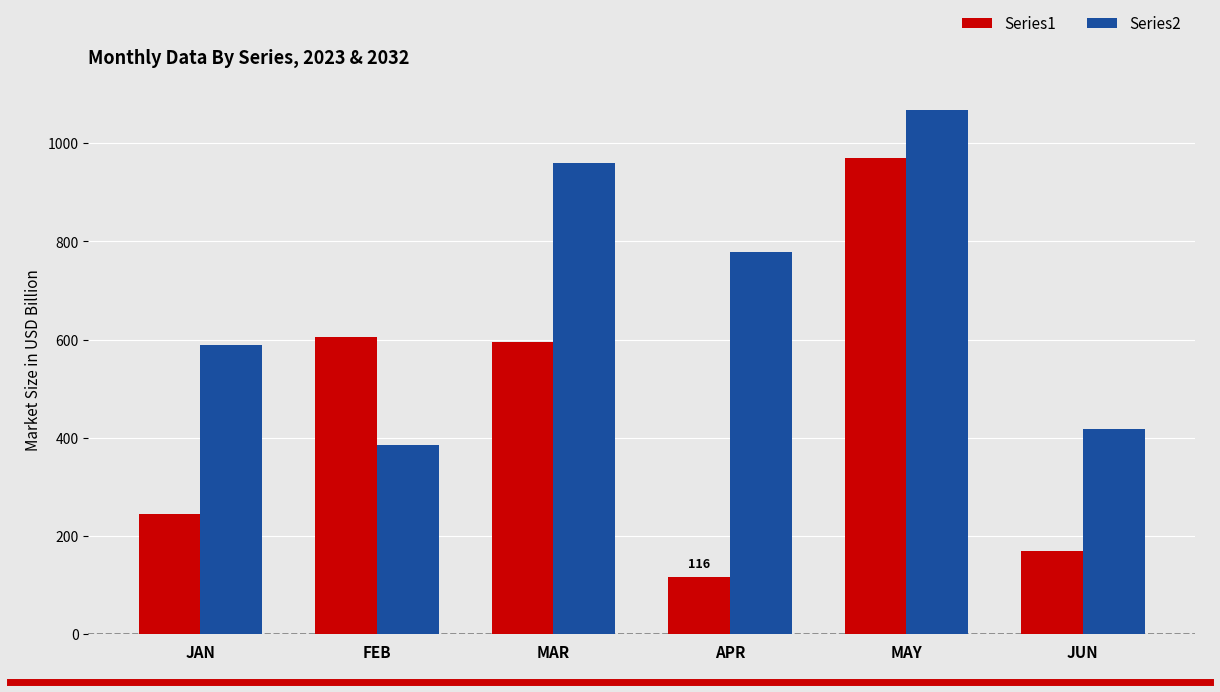

What is the total value across all series at FEB?

990